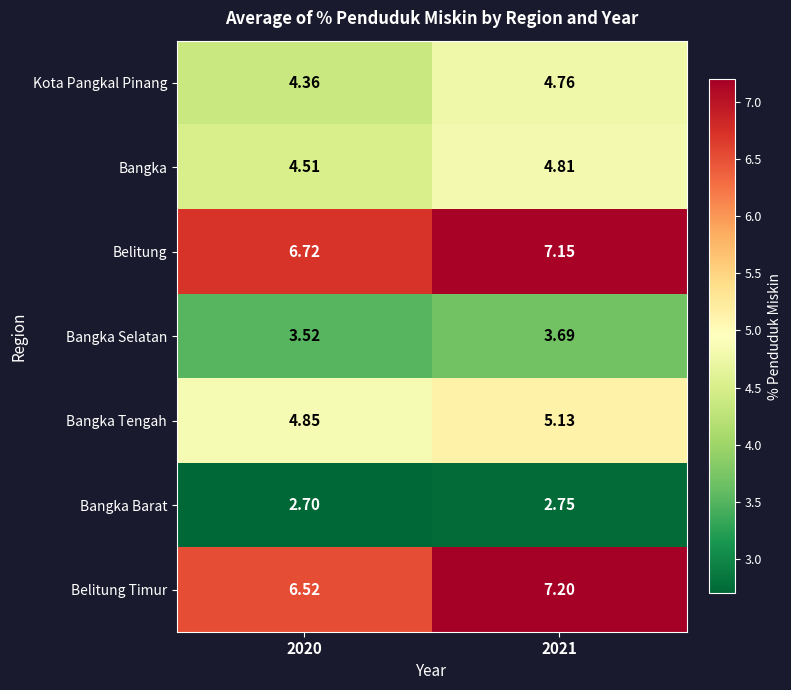

Which series has the largest range (max minus min)?

Belitung Timur